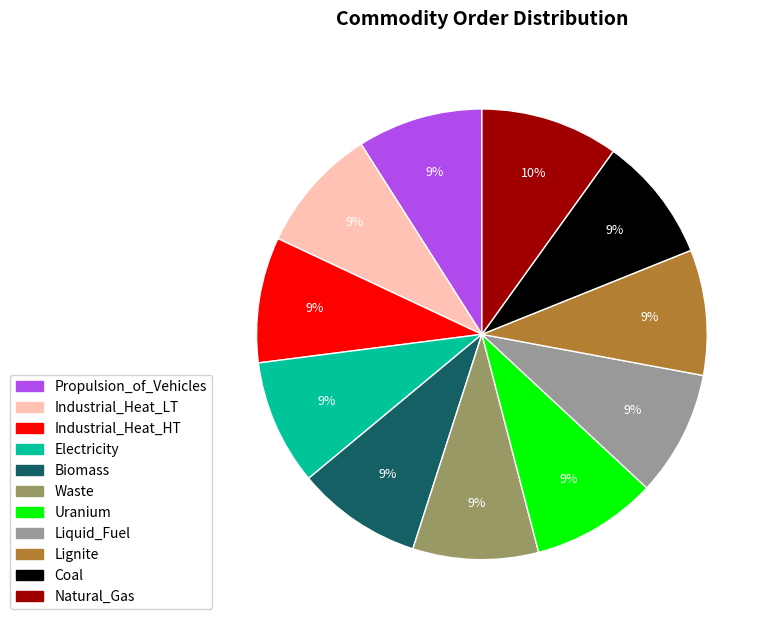

True or false: Propulsion_of_Vehicles accounts for 9% of the total.

True